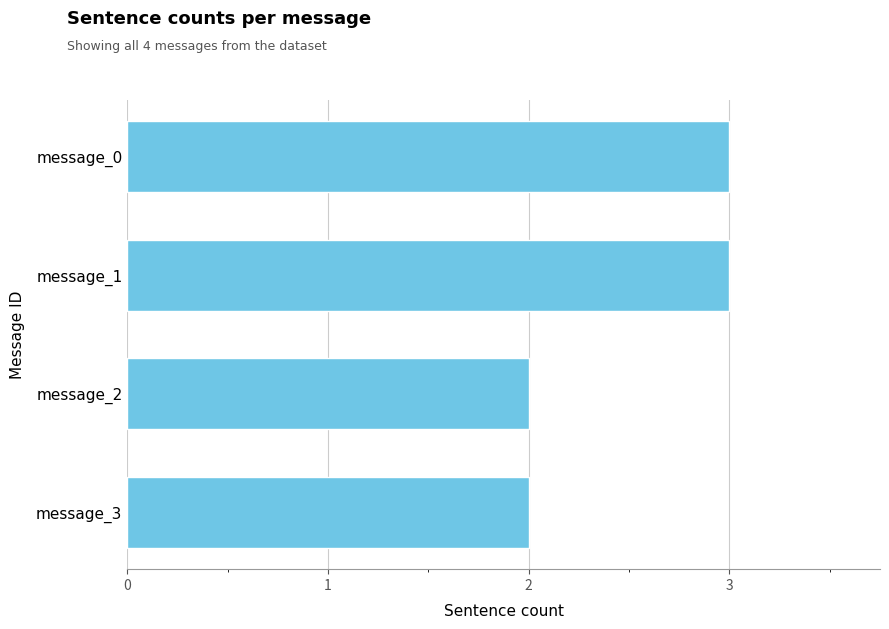

Reading top to bottom, transcribe all the data shown in this chart.

3	3	2	2